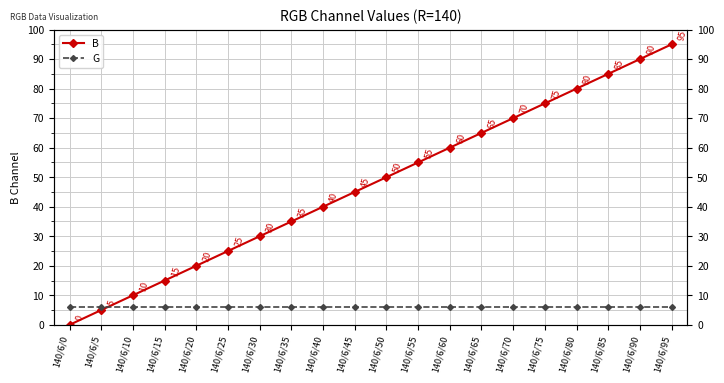

The B series shows 29 at 140/6/20. True or false?

False